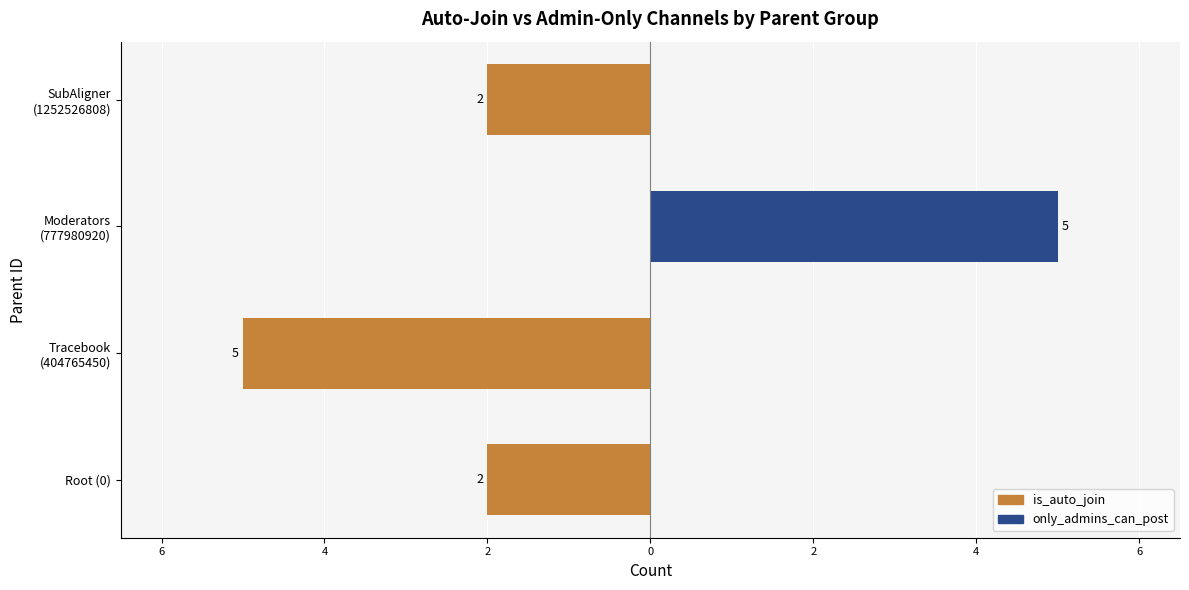

Are the bars horizontal?

Yes